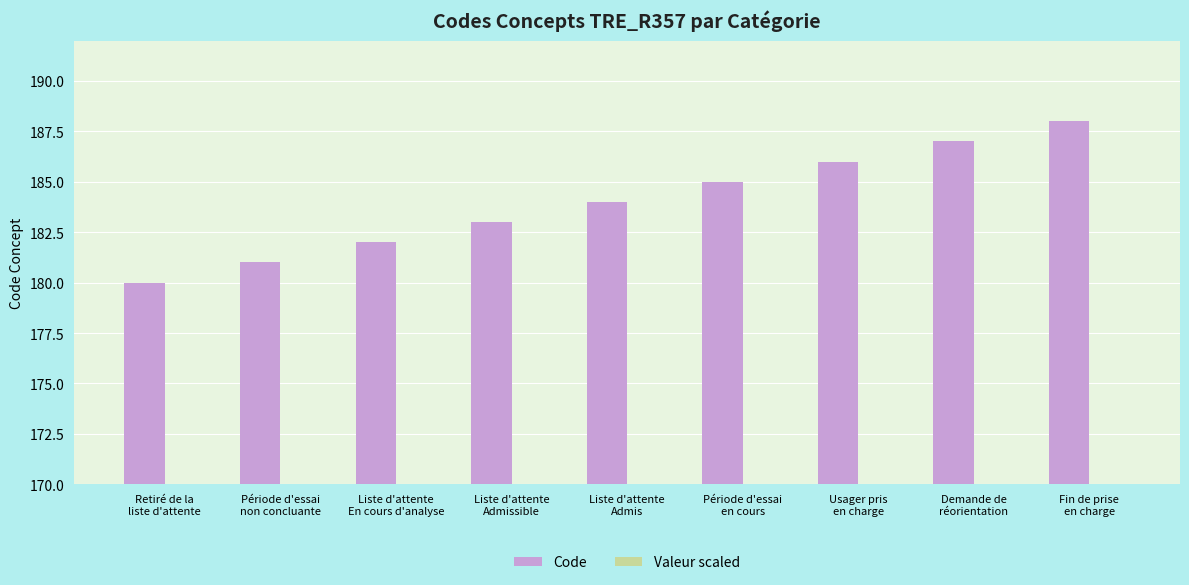

Reading right to left, extract all data points from this chart.

Code: Fin de prise
en charge=188.0	Demande de
réorientation=187.0	Usager pris
en charge=186.0	Période d'essai
en cours=185.0	Liste d'attente
Admis=184.0	Liste d'attente
Admissible=183.0	Liste d'attente
En cours d'analyse=182.0	Période d'essai
non concluante=181.0	Retiré de la
liste d'attente=180.0
Valeur scaled: Fin de prise
en charge=159.8	Demande de
réorientation=158.9	Usager pris
en charge=158.1	Période d'essai
en cours=157.2	Liste d'attente
Admis=156.4	Liste d'attente
Admissible=155.5	Liste d'attente
En cours d'analyse=154.7	Période d'essai
non concluante=153.8	Retiré de la
liste d'attente=153.0